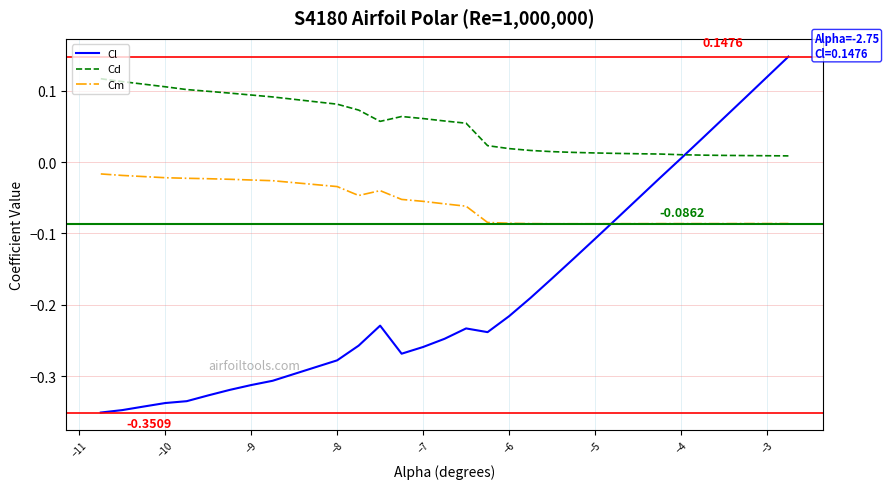

True or false: Cd and Cm cross at least once.

False